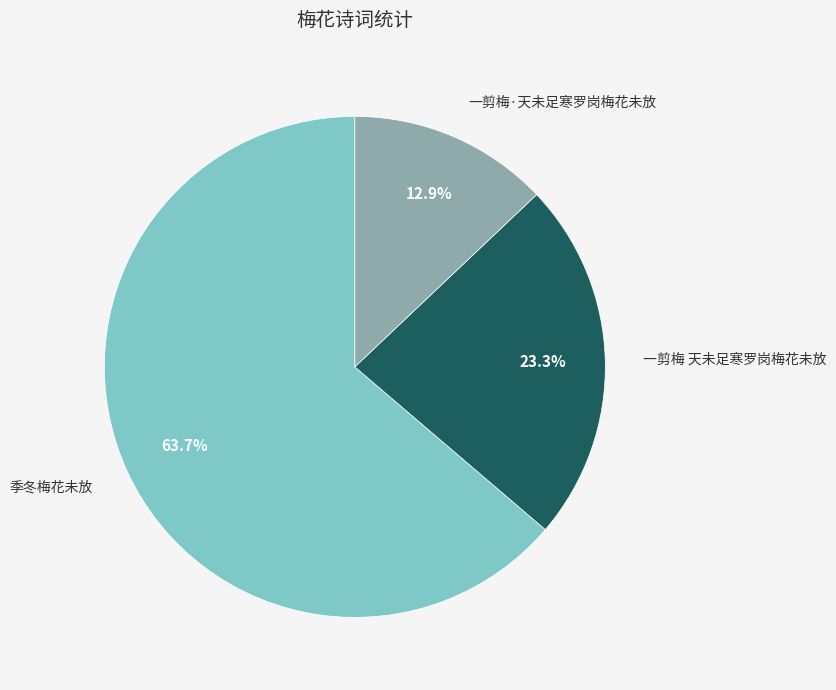

Is there a majority slice in this chart?

Yes